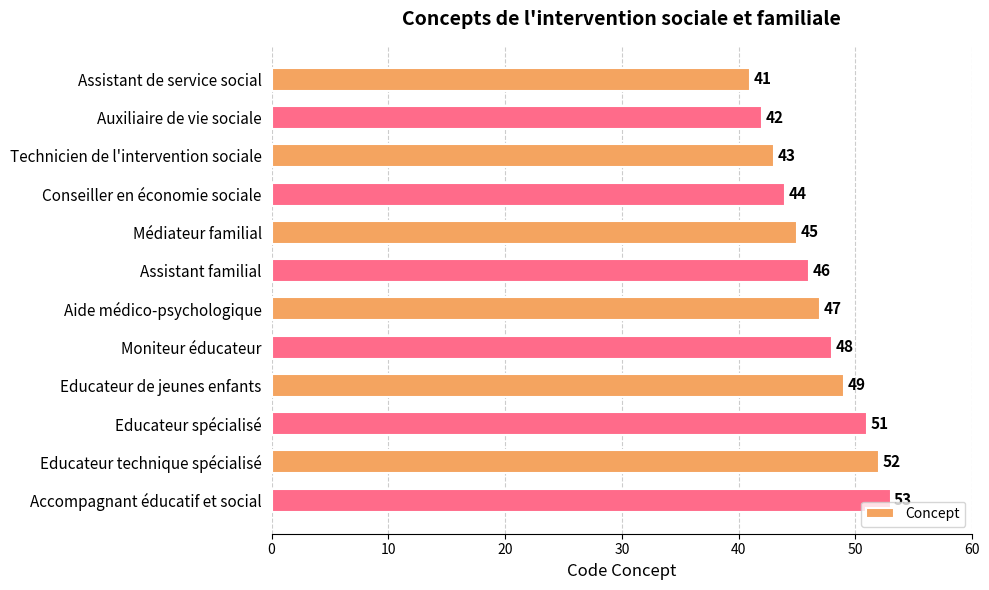

What position from the bottom is Educateur spécialisé?

3